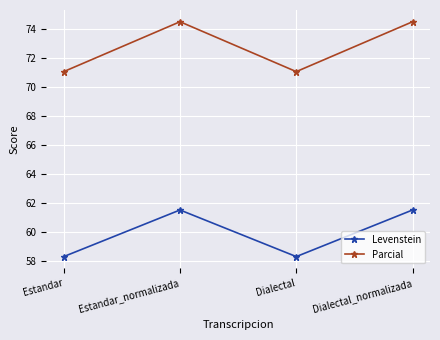

What is the greatest value displayed?

74.5